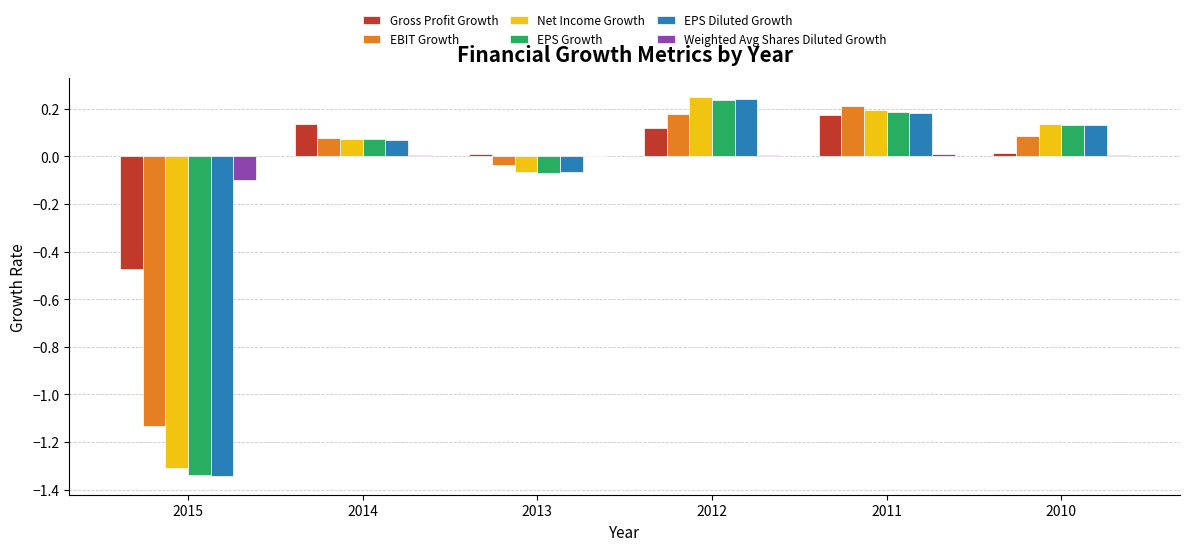

Which label corresponds to the largest value in the chart?

2012